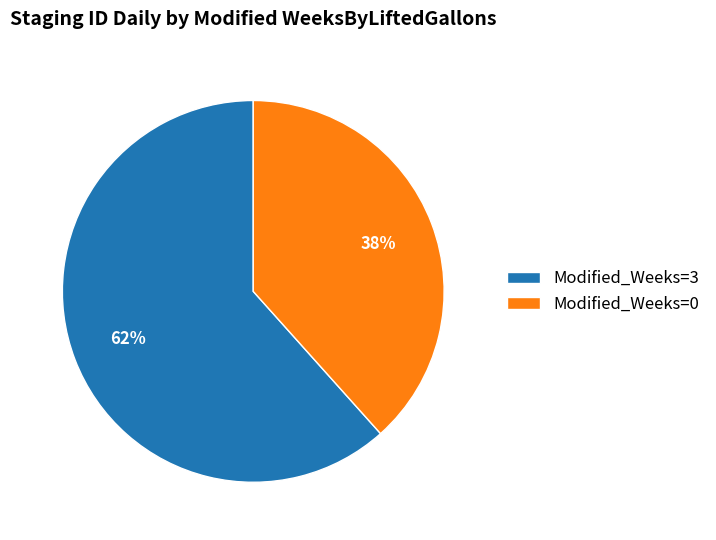

To the nearest percent, what is the combined percentage of Modified_Weeks=3 and Modified_Weeks=0?

100%